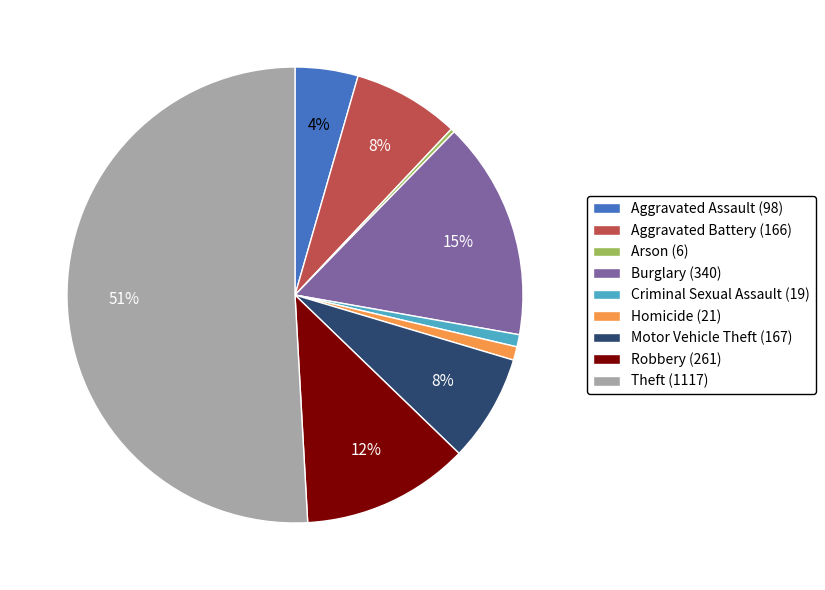

Do Homicide (21) and Aggravated Battery (166) together represent more than half of the pie?

No